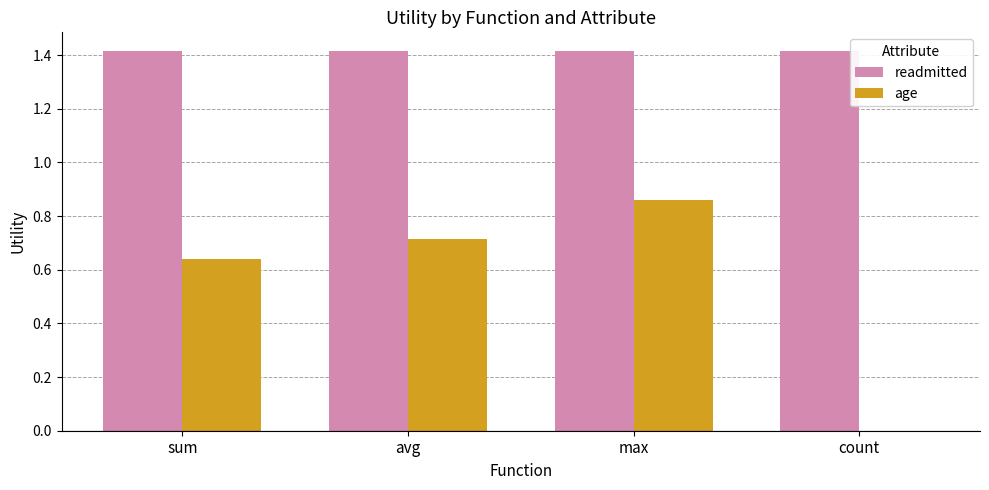

What is the sum of all age values?

2.2